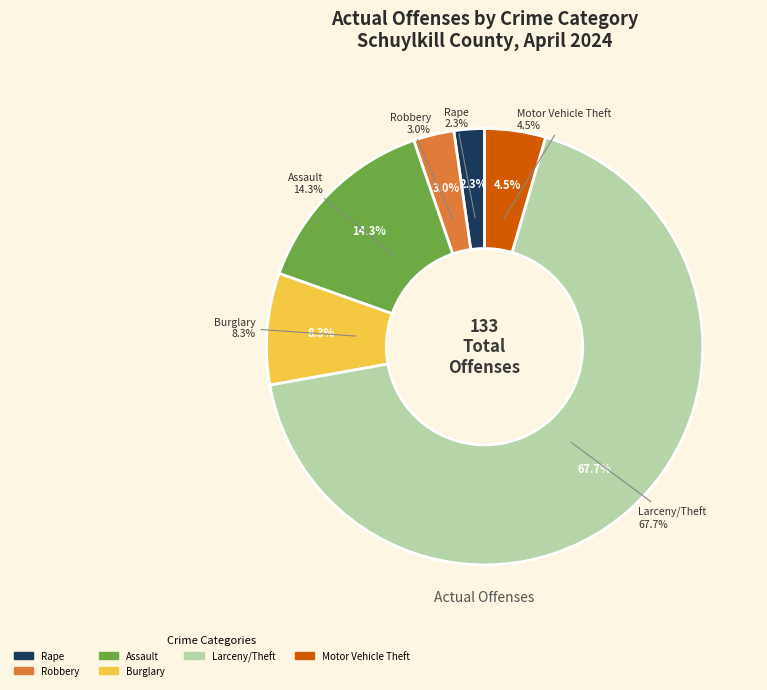

To the nearest percent, what percentage of the pie is Larceny/Theft?

68%